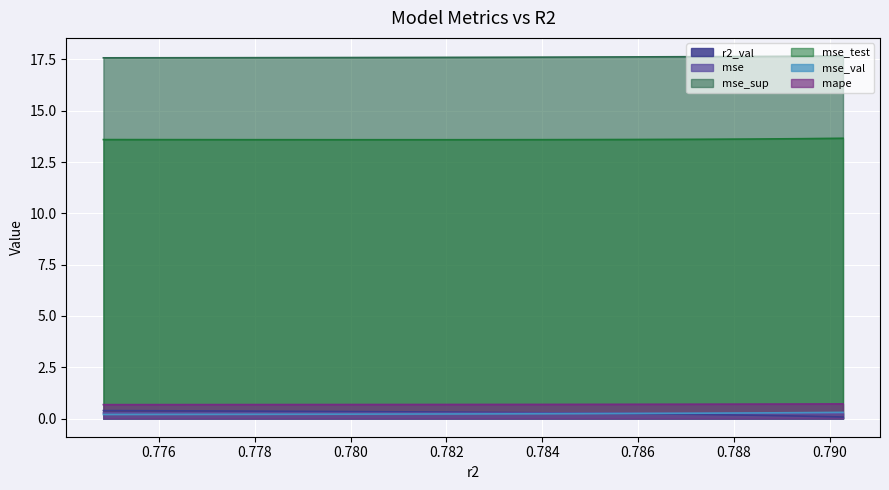

Which series has the largest total across all categories?

mse_sup